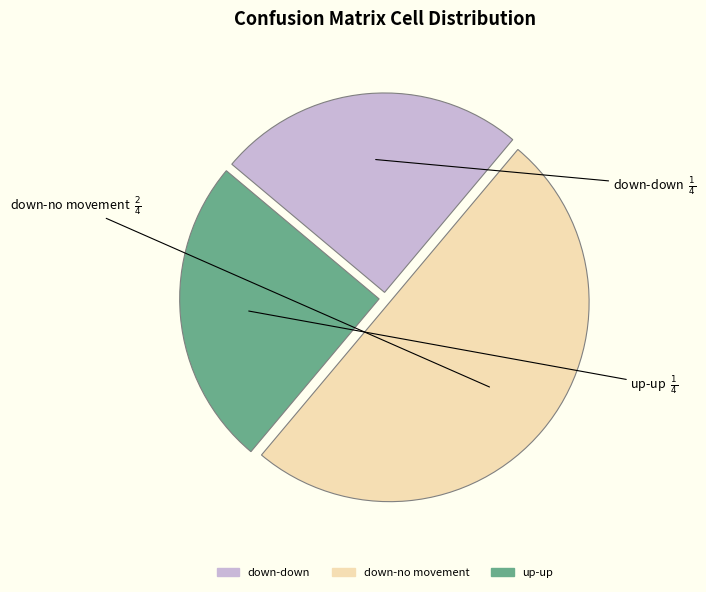

What is the ratio of the value at down-no movement to the value at down-down?

2.0